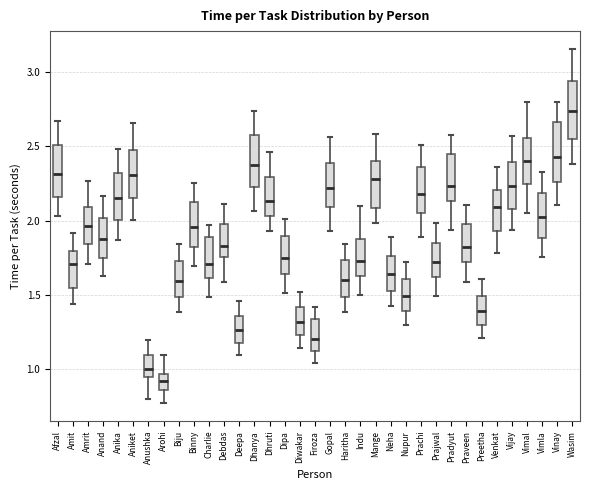

Reading left to right, read every box against the y-axis: the position of its median line, the range the box covers, and the ends of its whiskers. The values are not printed on the chart, so give them approximately, as read against the axis.

Afzal: median 2.30, box 2.15 to 2.50, whiskers 2.05 to 2.65
Amit: median 1.70, box 1.55 to 1.80, whiskers 1.45 to 1.90
Amrit: median 1.95, box 1.85 to 2.10, whiskers 1.70 to 2.25
Anand: median 1.90, box 1.75 to 2.00, whiskers 1.65 to 2.15
Anika: median 2.15, box 2.00 to 2.30, whiskers 1.85 to 2.50
Aniket: median 2.30, box 2.15 to 2.50, whiskers 2.00 to 2.65
Anushka: median 1.00, box 0.95 to 1.10, whiskers 0.80 to 1.20
Arohi: median 0.90, box 0.85 to 0.95, whiskers 0.75 to 1.10
Biju: median 1.60, box 1.50 to 1.75, whiskers 1.40 to 1.85
Binny: median 1.95, box 1.85 to 2.15, whiskers 1.70 to 2.25
Charlie: median 1.70, box 1.60 to 1.90, whiskers 1.50 to 1.95
Debdas: median 1.85, box 1.75 to 2.00, whiskers 1.60 to 2.10
Deepa: median 1.25, box 1.20 to 1.35, whiskers 1.10 to 1.45
Dhanya: median 2.40, box 2.25 to 2.55, whiskers 2.05 to 2.75
Dhruti: median 2.15, box 2.05 to 2.30, whiskers 1.95 to 2.45
Dipa: median 1.75, box 1.65 to 1.90, whiskers 1.50 to 2.00
Diwakar: median 1.30, box 1.25 to 1.40, whiskers 1.15 to 1.50
Firoza: median 1.20, box 1.10 to 1.35, whiskers 1.05 to 1.40
Gopal: median 2.20, box 2.10 to 2.40, whiskers 1.95 to 2.55
Haritha: median 1.60, box 1.50 to 1.75, whiskers 1.40 to 1.85
Indu: median 1.75, box 1.65 to 1.85, whiskers 1.50 to 2.10
Mange: median 2.30, box 2.10 to 2.40, whiskers 2.00 to 2.60
Neha: median 1.65, box 1.55 to 1.75, whiskers 1.40 to 1.90
Nupur: median 1.50, box 1.40 to 1.60, whiskers 1.30 to 1.70
Prachi: median 2.20, box 2.05 to 2.35, whiskers 1.90 to 2.50
Prajwal: median 1.70, box 1.60 to 1.85, whiskers 1.50 to 2.00
Pradyut: median 2.25, box 2.15 to 2.45, whiskers 1.95 to 2.55
Praveen: median 1.85, box 1.70 to 2.00, whiskers 1.60 to 2.10
Preetha: median 1.40, box 1.30 to 1.50, whiskers 1.20 to 1.60
Venkat: median 2.10, box 1.95 to 2.20, whiskers 1.80 to 2.35
Vijay: median 2.25, box 2.10 to 2.40, whiskers 1.95 to 2.55
Vimal: median 2.40, box 2.25 to 2.55, whiskers 2.05 to 2.80
Vimla: median 2.00, box 1.90 to 2.20, whiskers 1.75 to 2.35
Vinay: median 2.45, box 2.25 to 2.65, whiskers 2.10 to 2.80
Wasim: median 2.75, box 2.55 to 2.95, whiskers 2.40 to 3.15